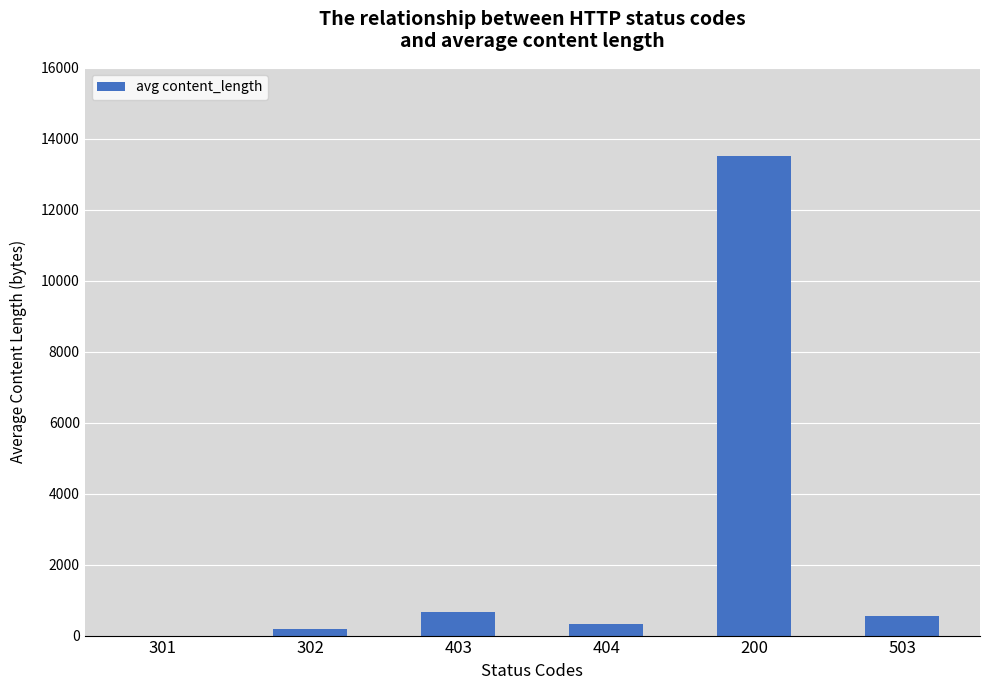

Are the bars horizontal?

No